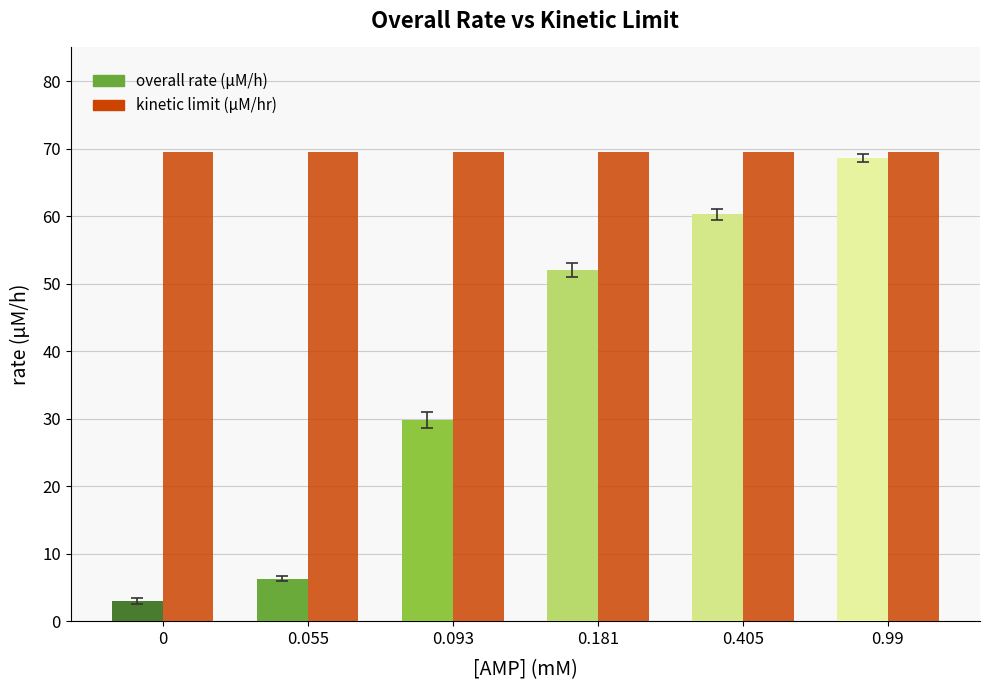

Which series changed the most between 0.093 and 0.405?

overall rate (µM/h)